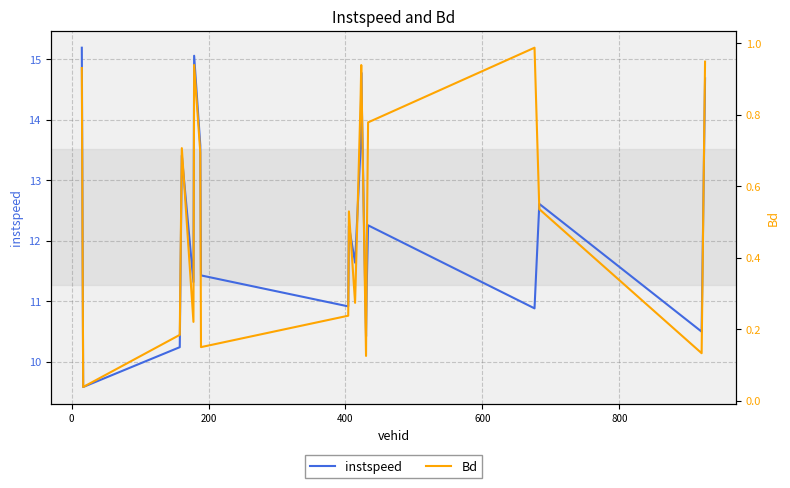

What is the highest value of the instspeed series?

15.2